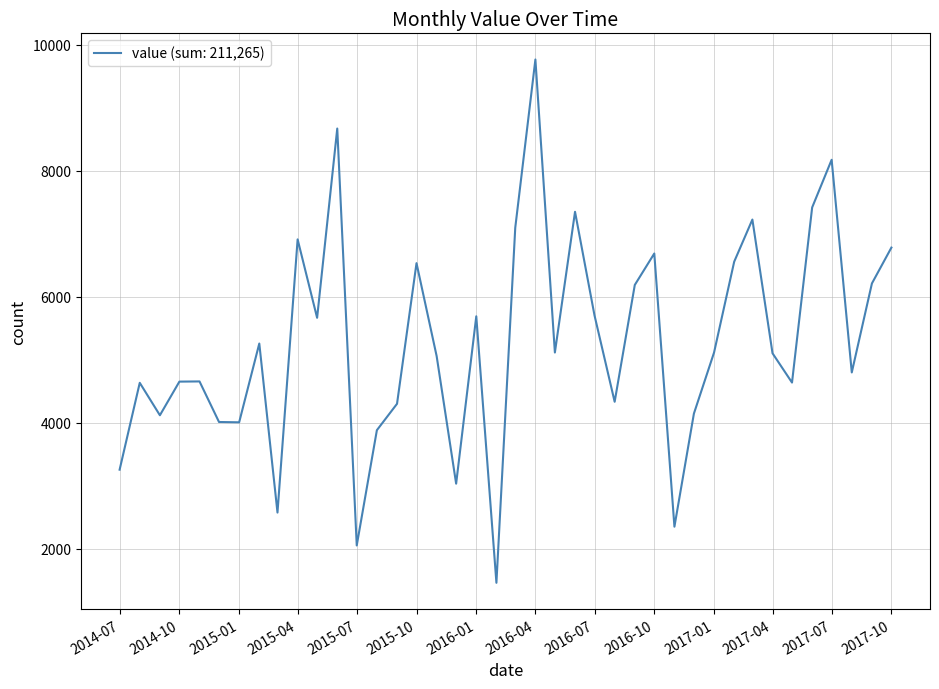

What is the difference between the maximum and minimum values?

8308